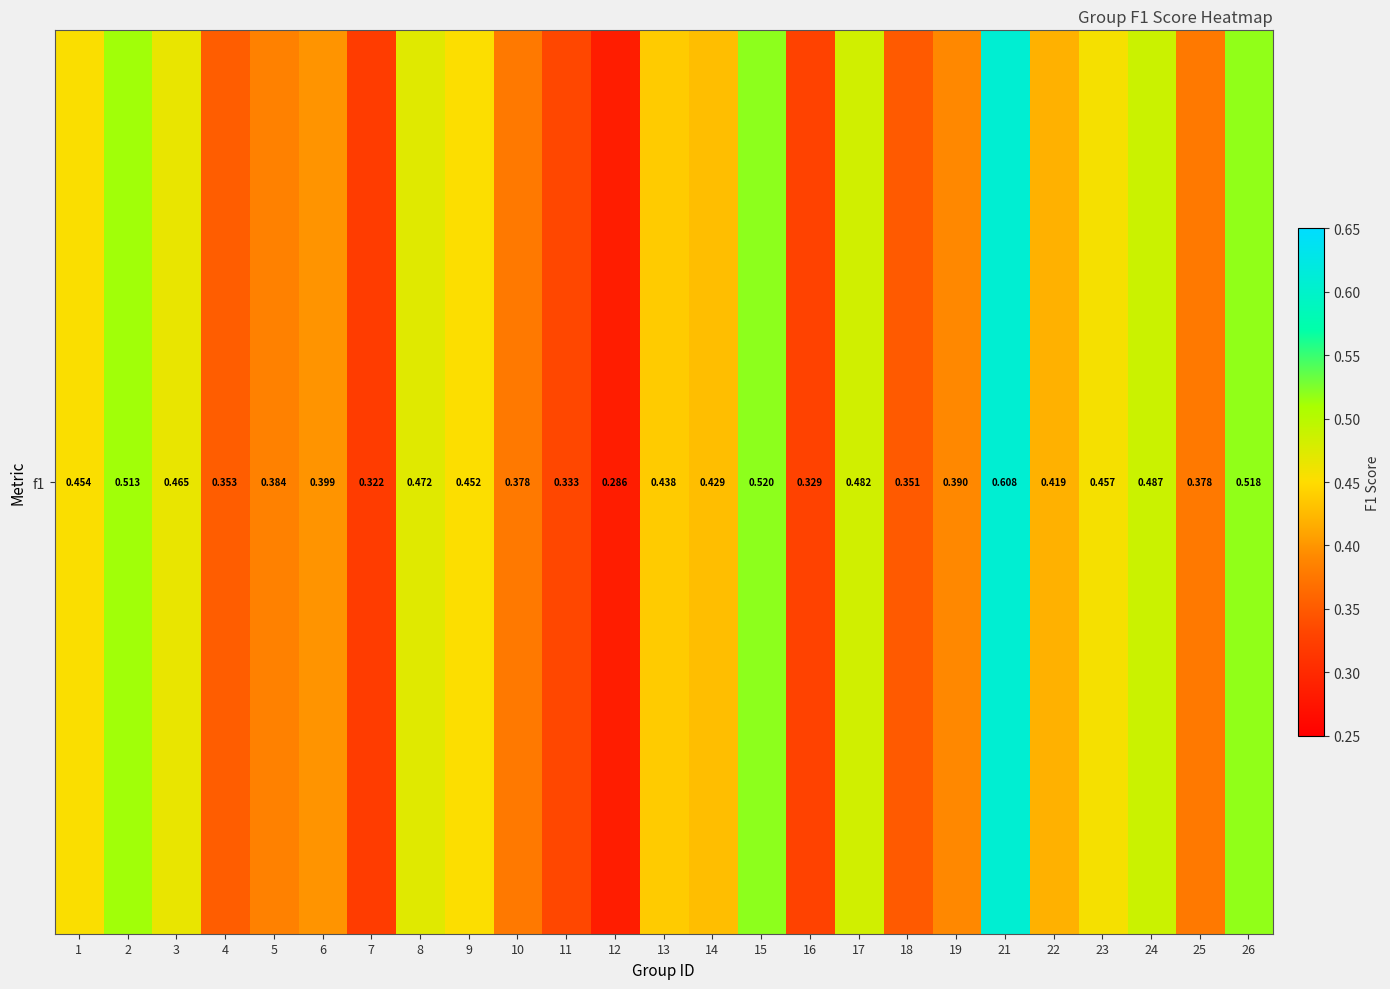

What is the sum of the values at 26 and 7?

0.8